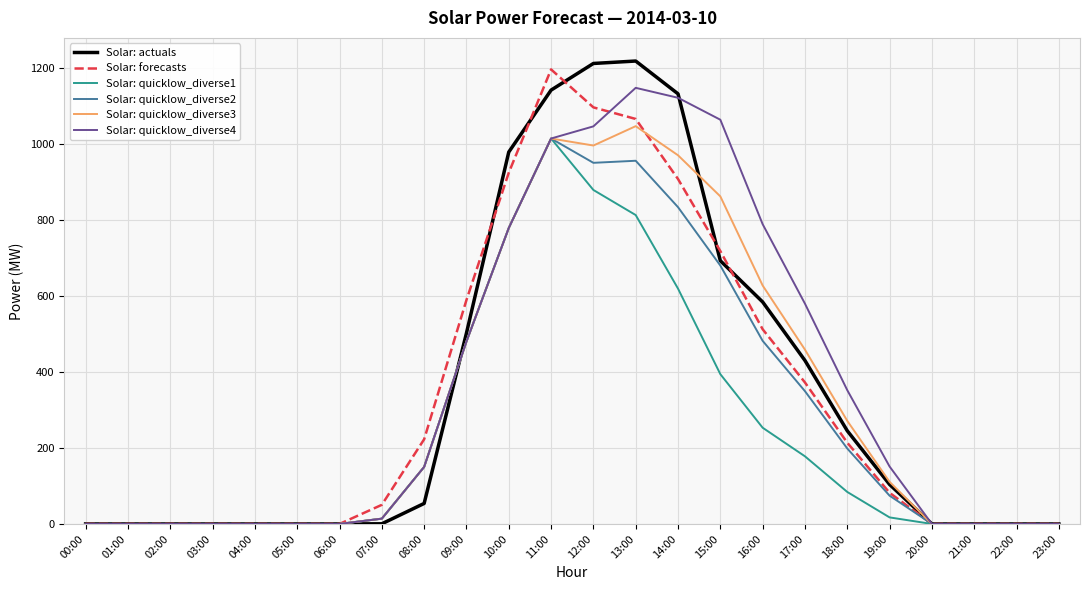

What is the greatest value displayed?

1219.5